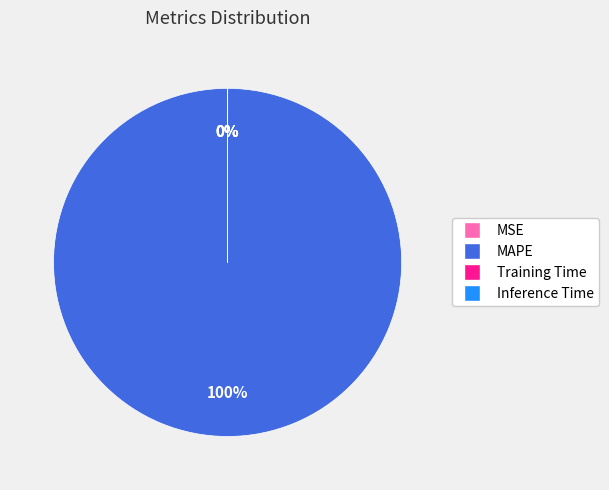

What is the majority slice?

MAPE